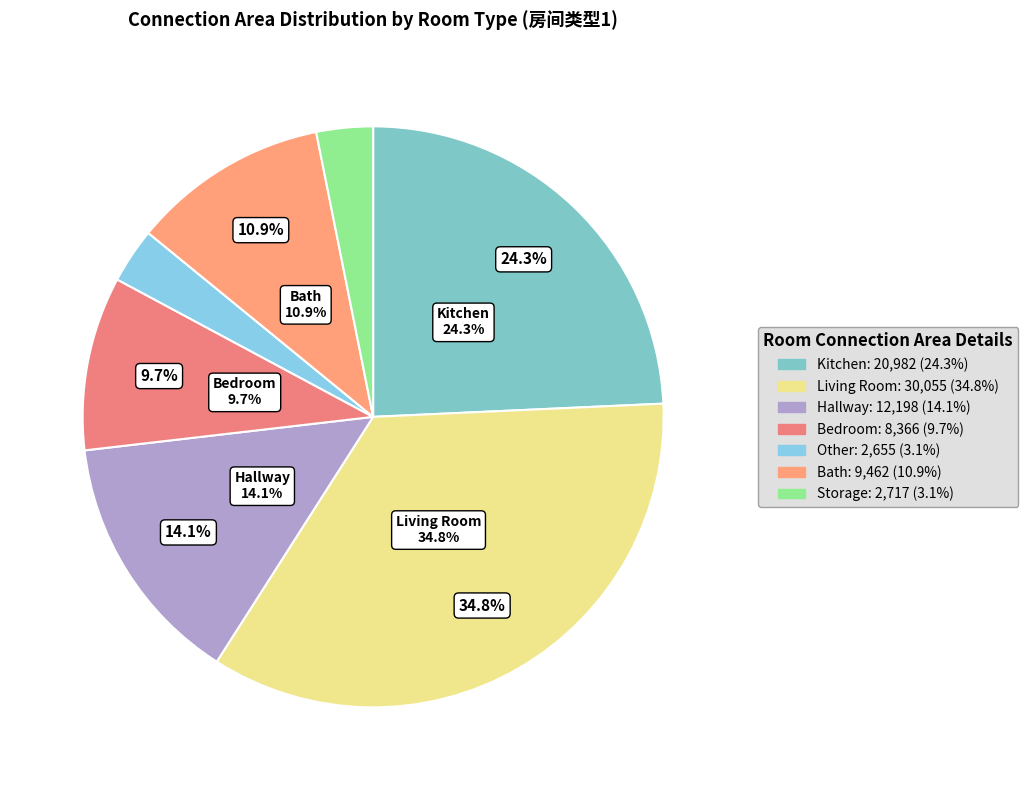

True or false: 9 accounts for 13% of the total.

False